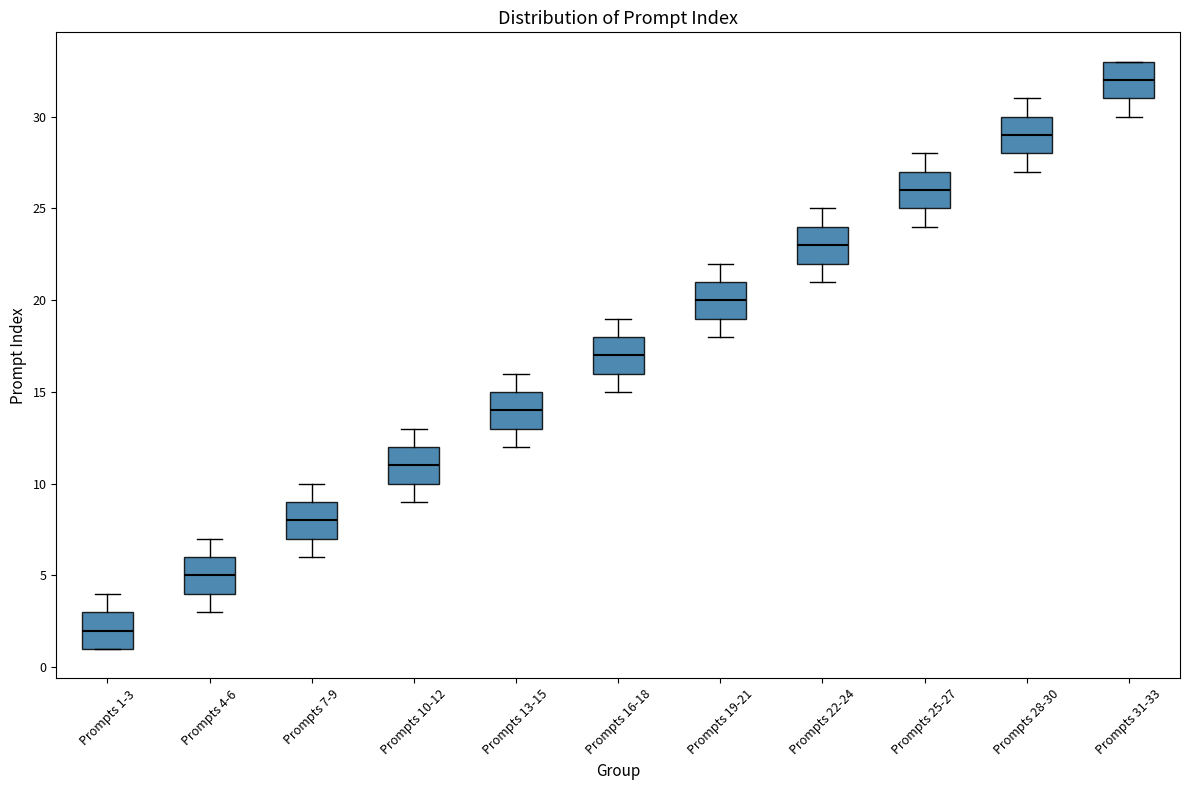

Reading left to right, transcribe this box plot: for each box, give where its median line is, the range the box spans, and where its two whiskers end, as read against the y-axis. The values are not printed on the chart, so give them approximately, as read against the axis.

Prompts 1-3: median 2, box 1 to 3, whiskers 1 to 4
Prompts 4-6: median 5, box 4 to 6, whiskers 3 to 7
Prompts 7-9: median 8, box 7 to 9, whiskers 6 to 10
Prompts 10-12: median 11, box 10 to 12, whiskers 9 to 13
Prompts 13-15: median 14, box 13 to 15, whiskers 12 to 16
Prompts 16-18: median 17, box 16 to 18, whiskers 15 to 19
Prompts 19-21: median 20, box 19 to 21, whiskers 18 to 22
Prompts 22-24: median 23, box 22 to 24, whiskers 21 to 25
Prompts 25-27: median 26, box 25 to 27, whiskers 24 to 28
Prompts 28-30: median 29, box 28 to 30, whiskers 27 to 31
Prompts 31-33: median 32, box 31 to 33, whiskers 30 to 33